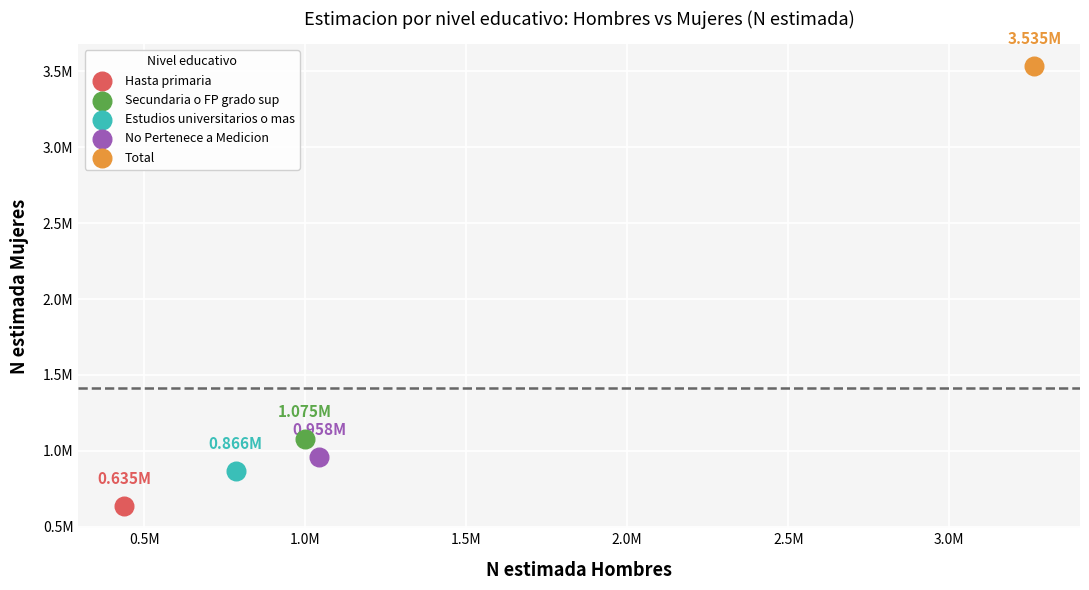

What are all the series names shown in the legend?

Hasta primaria, Secundaria o FP grado sup, Estudios universitarios o mas, No Pertenece a Medicion, Total